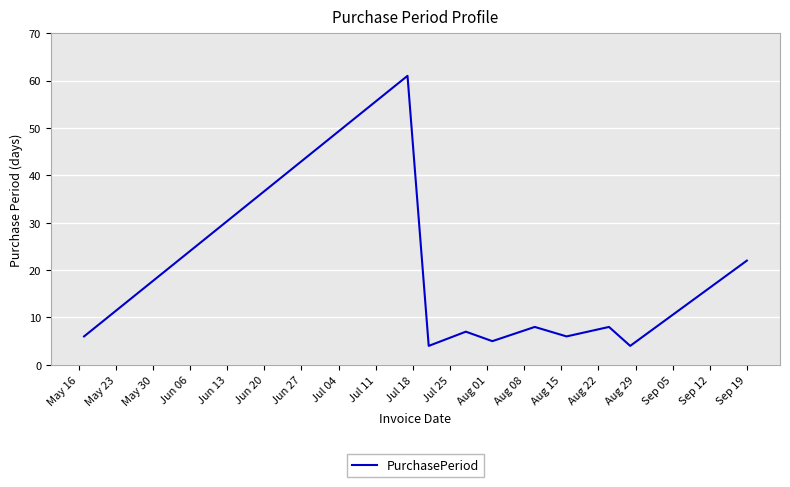

What is the minimum value shown in the chart?

4